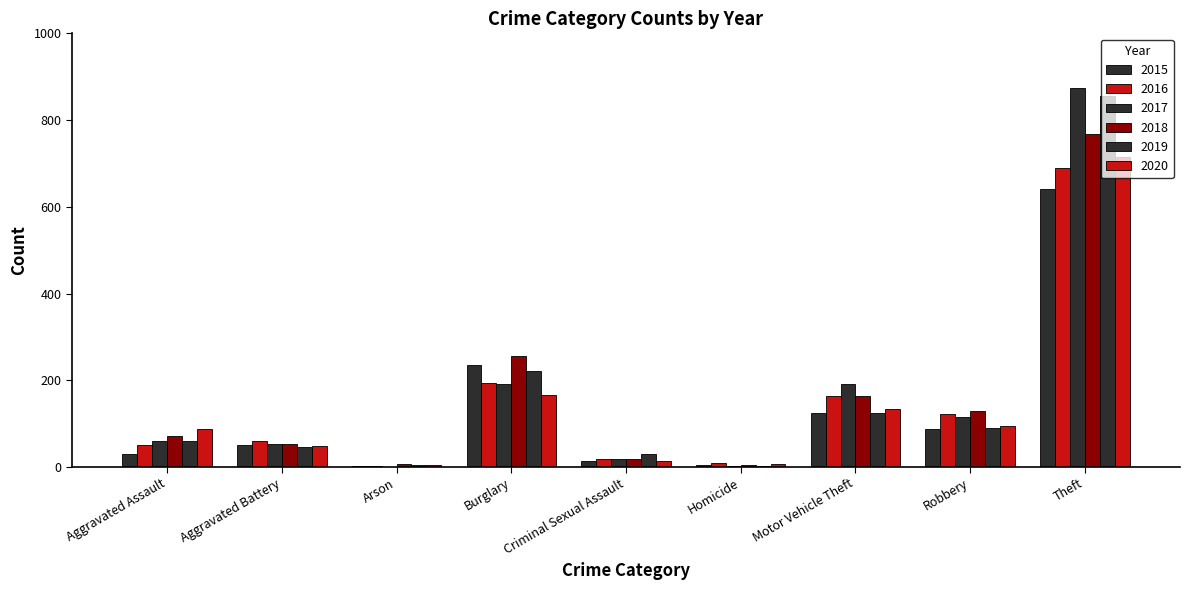

How many categories are shown in the chart?

9